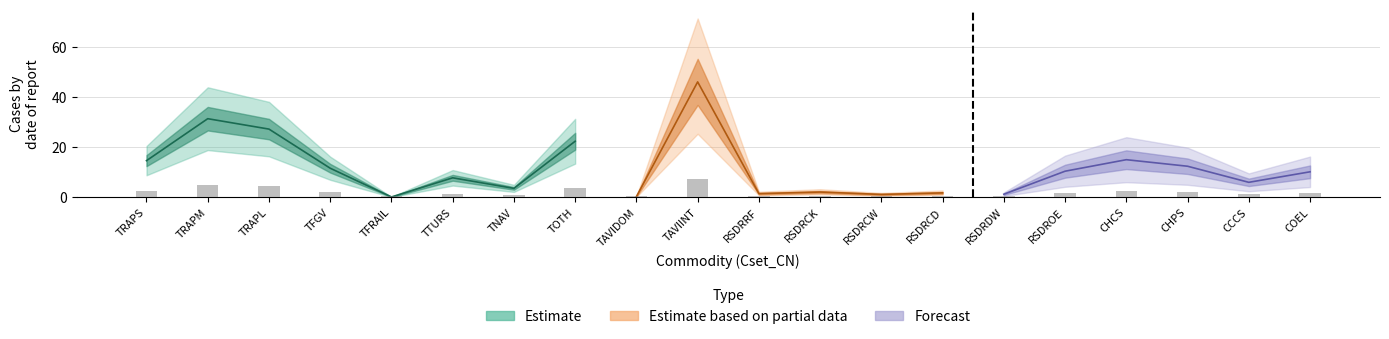

Which label corresponds to the largest value in the chart?

TAVIINT